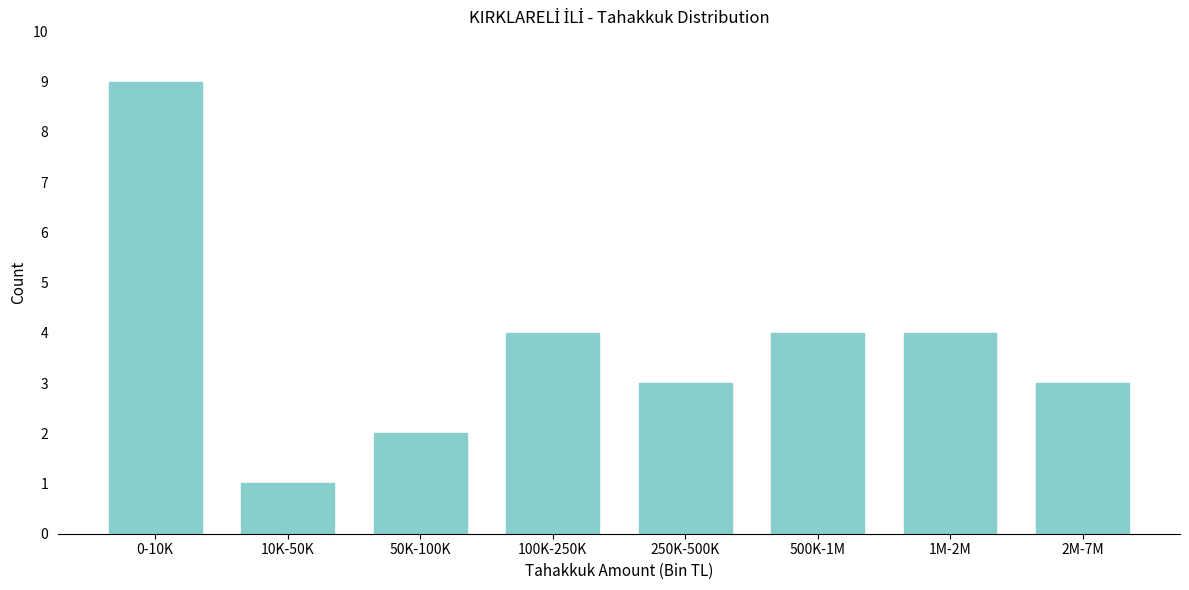

Reading left to right, what are all the values shown in this chart?

0-10K=9	10K-50K=1	50K-100K=2	100K-250K=4	250K-500K=3	500K-1M=4	1M-2M=4	2M-7M=3